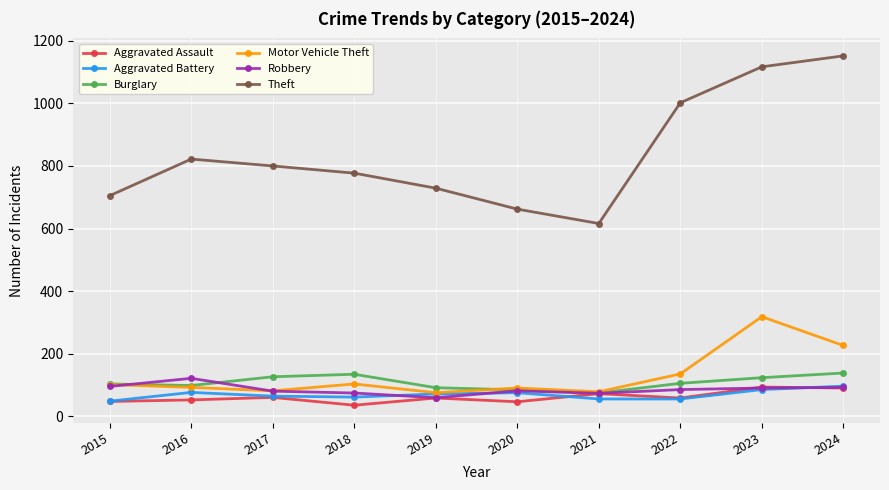

True or false: Motor Vehicle Theft and Theft cross at least once.

False